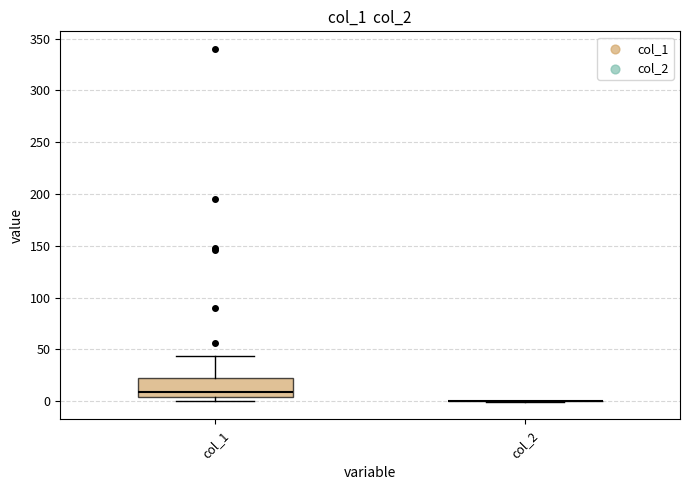

Reading left to right, transcribe this box plot: for each box, give where its median line is, the range the box spans, and where its two whiskers end, as read against the y-axis. The values are not printed on the chart, so give them approximately, as read against the axis.

col_1: median 10, box 5 to 25, whiskers 0 to 45
col_2: box collapsed to a line at 0, whiskers 0 to 0